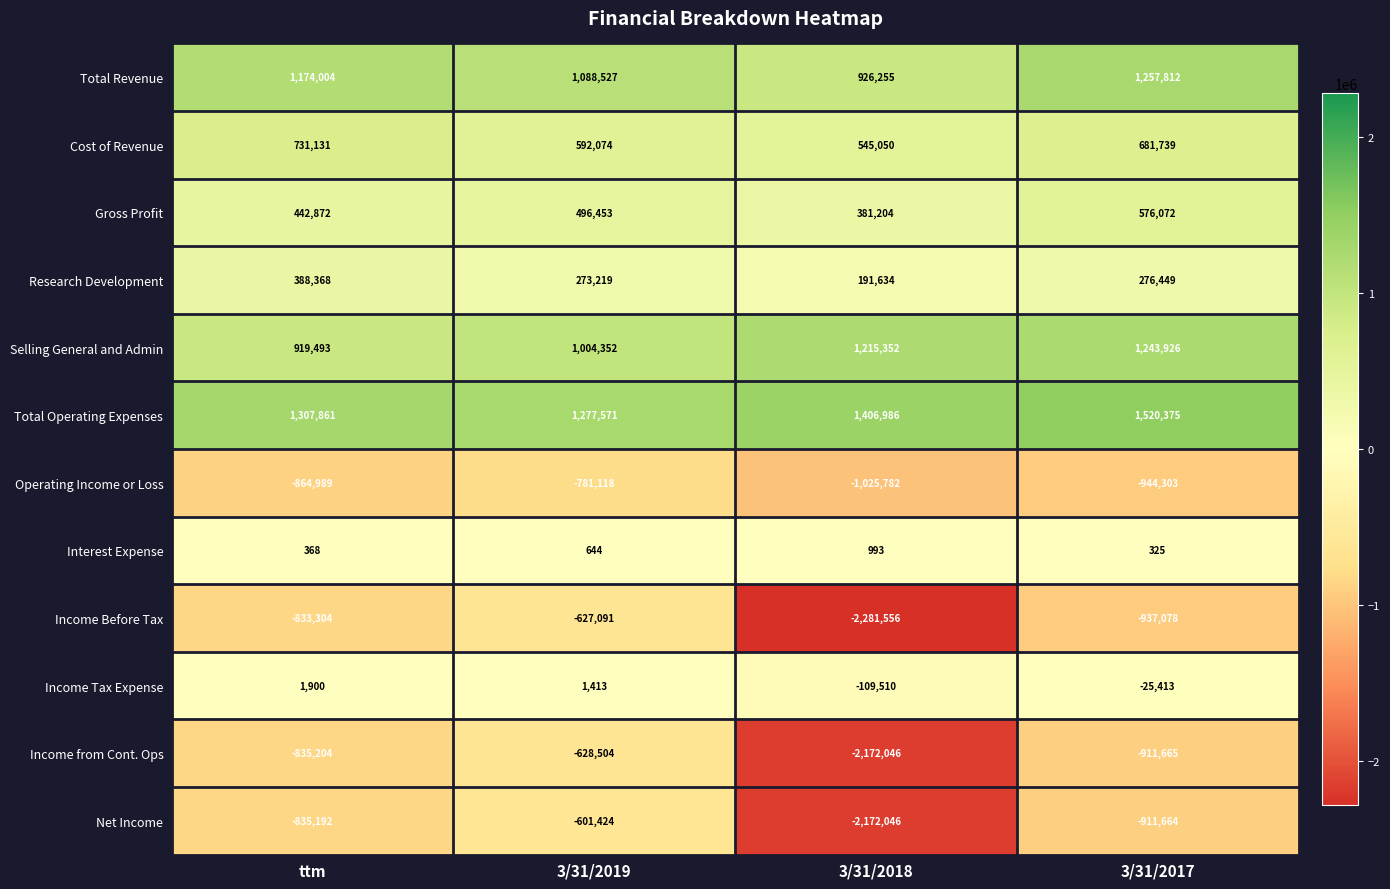

What is the difference between the maximum and second lowest values in the Selling General and Admin series?

239574